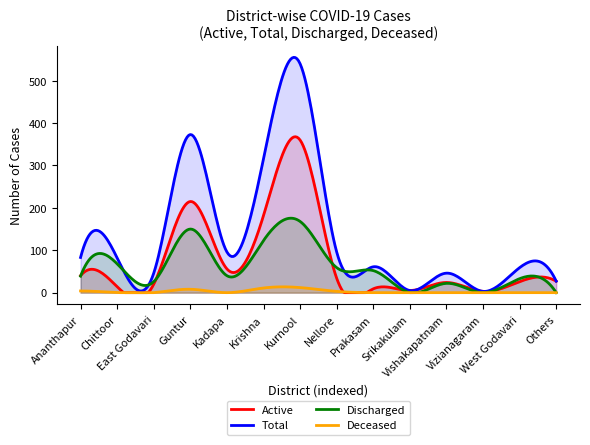

Is it true that Deceased equals -6 at Prakasam?

False